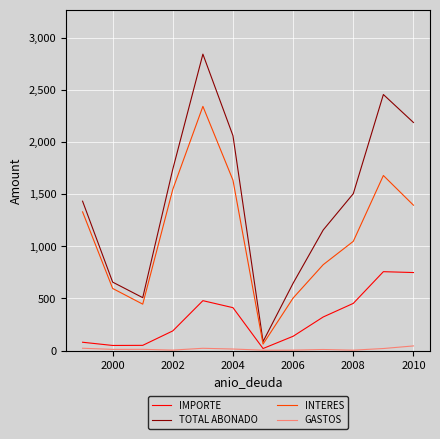

Count the number of data series in this chart.

4